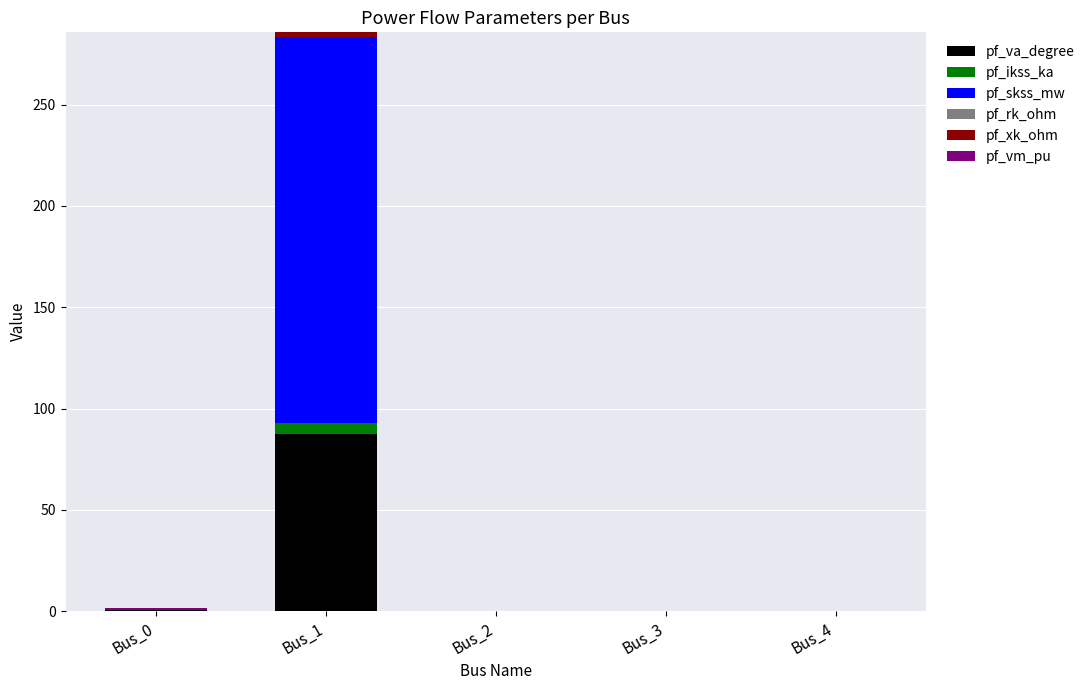

At which category is the sum across all series the highest?

Bus_1